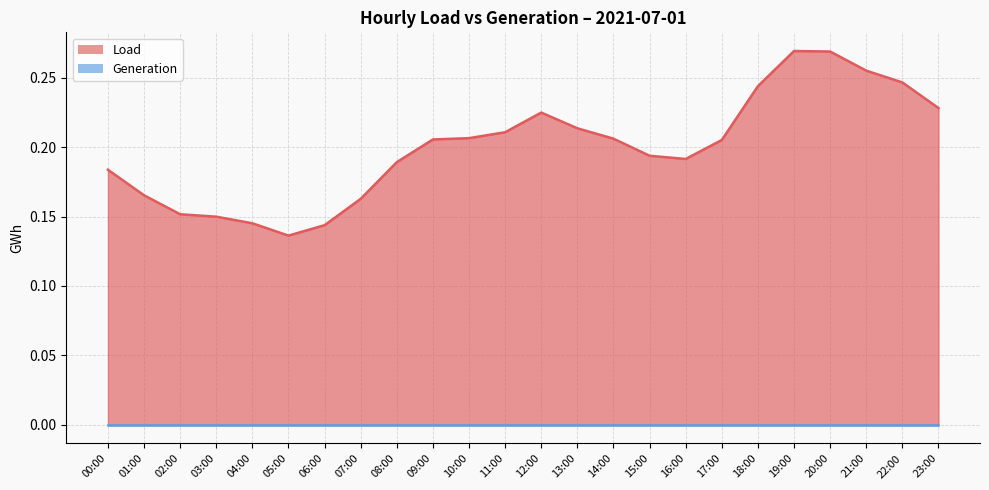

What is the difference between the maximum and minimum values?

0.1